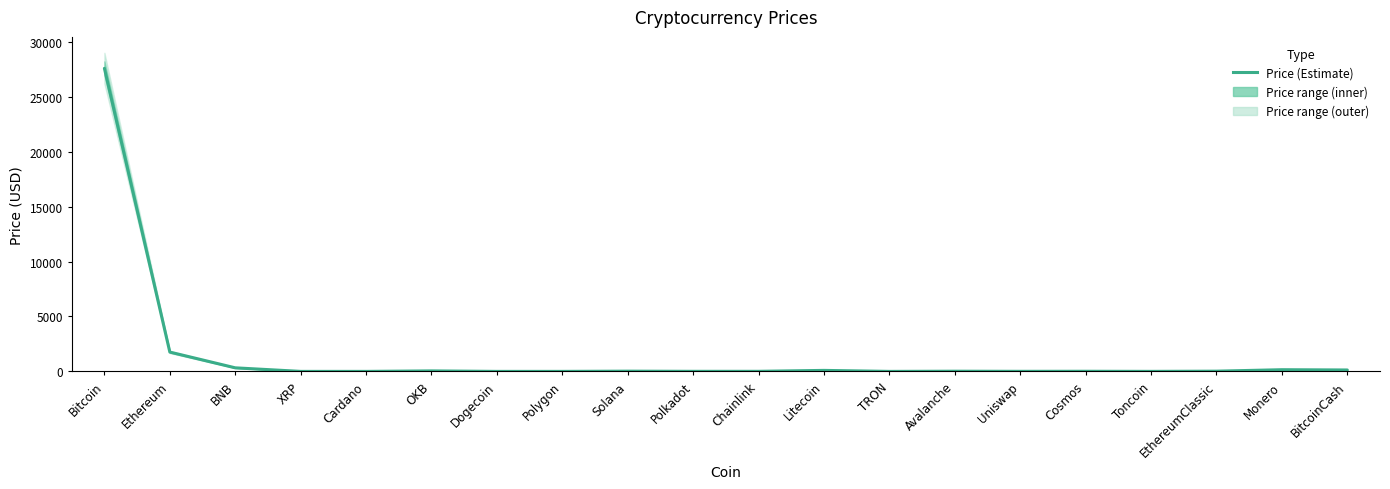

Count the number of values greater than 17.

10